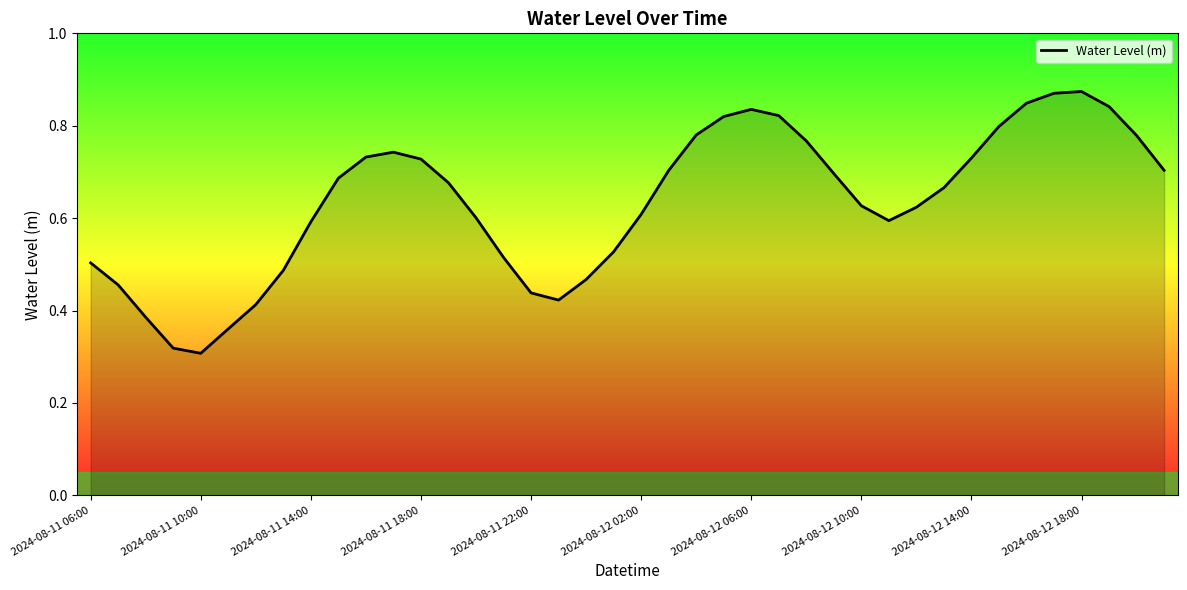

Which category has the lowest value across all series?

2024-08-11 10:00